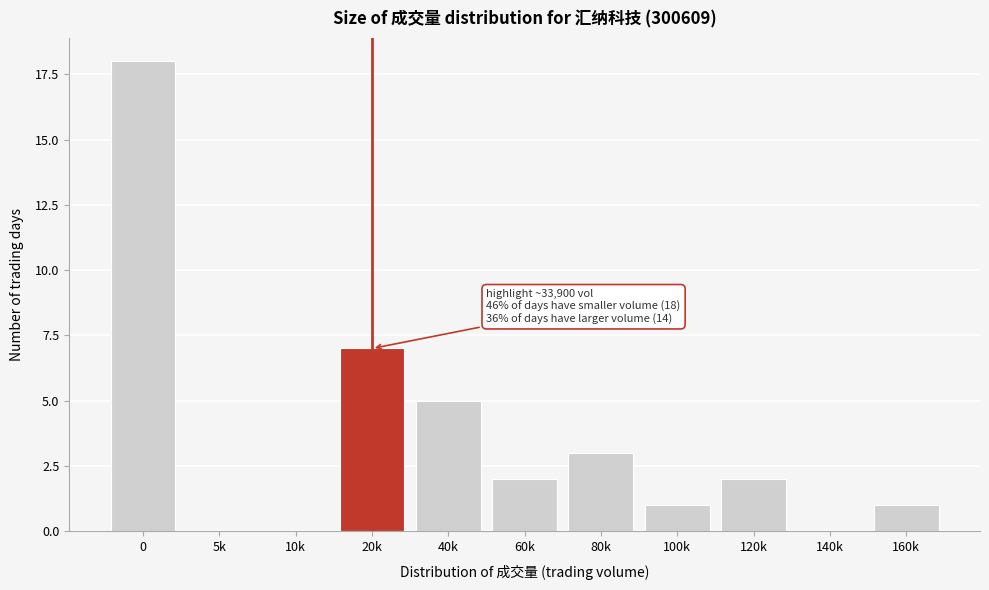

Reading left to right, transcribe all the data shown in this chart.

0=18	5k=0	10k=0	20k=7	40k=5	60k=2	80k=3	100k=1	120k=2	140k=0	160k=1